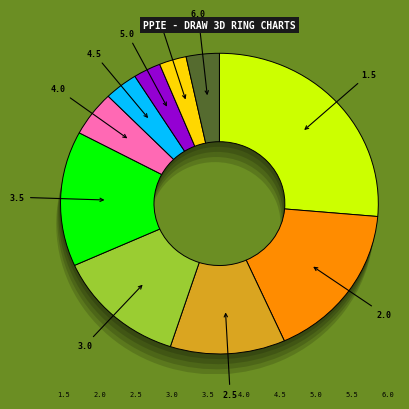

The 1.5 slice represents 16% of the pie. True or false?

False